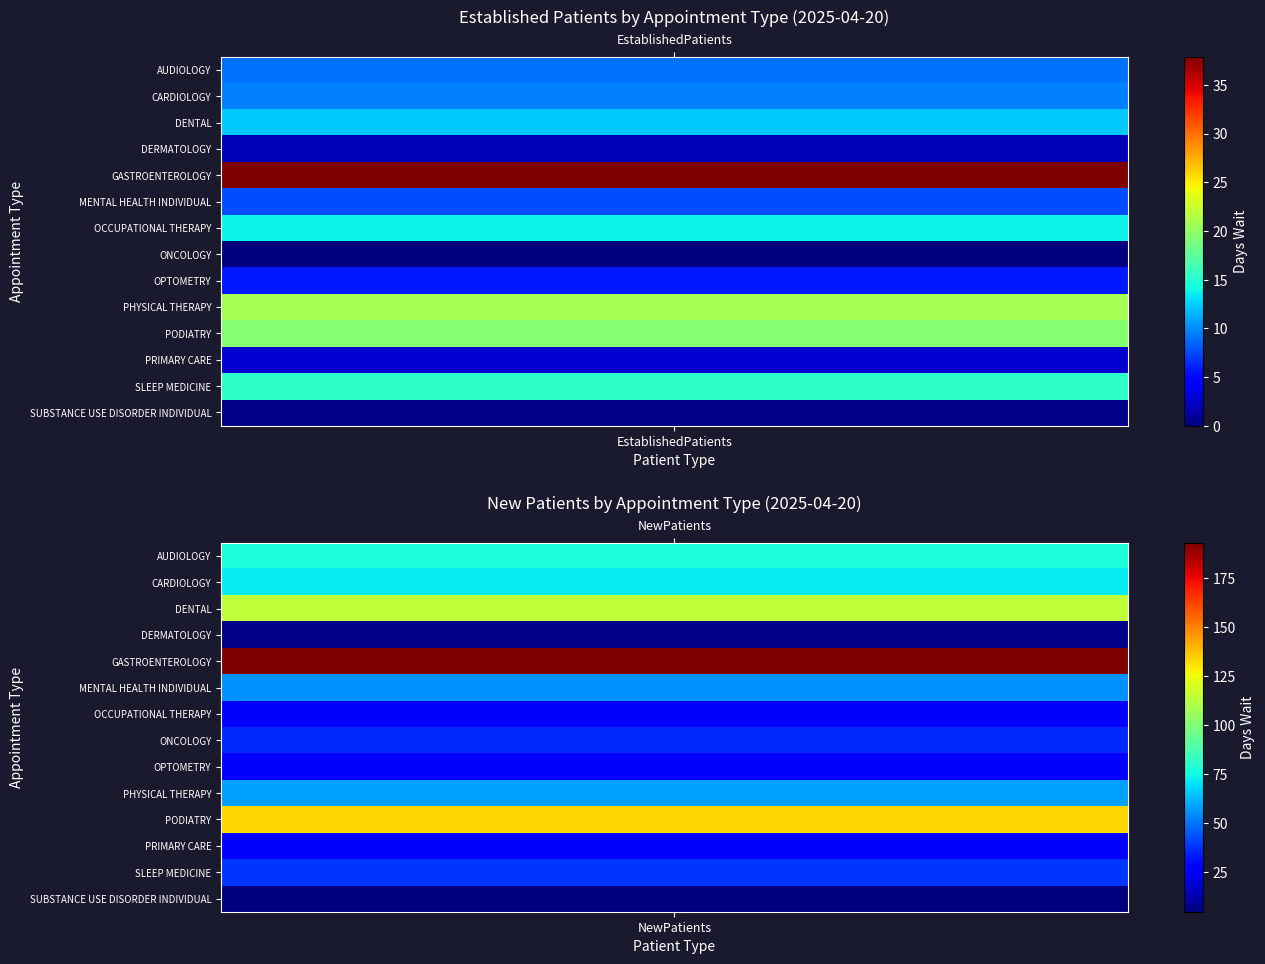

How many data points in CARDIOLOGY are less than 71?

1